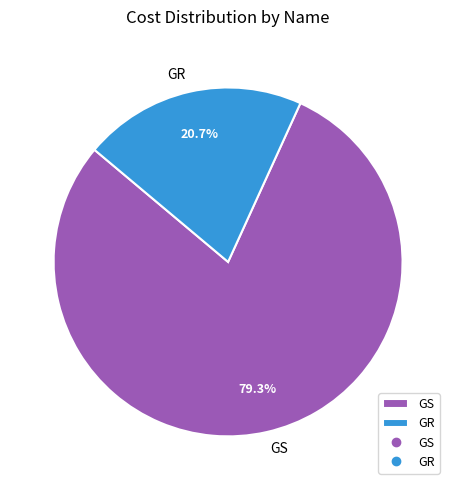

Is it true that GR is 21% of the pie?

True